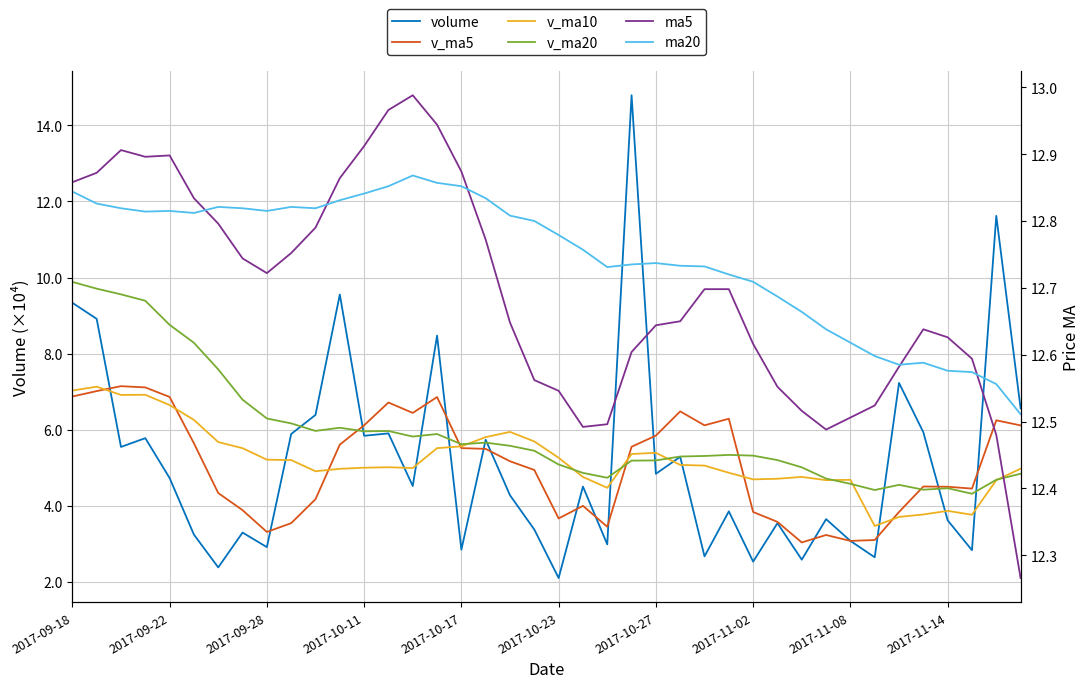

Is the value of volume at 28 greater than the value of v_ma10 at 33?

No